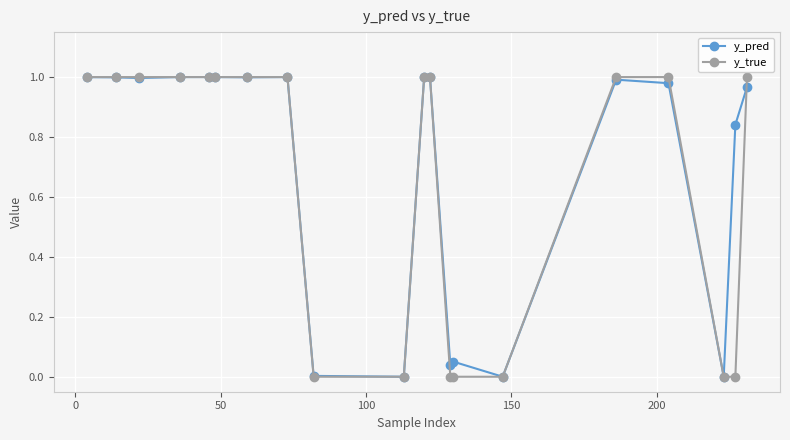

In y_pred, how many points are lower than both neighbors (excluding endpoints)?

6